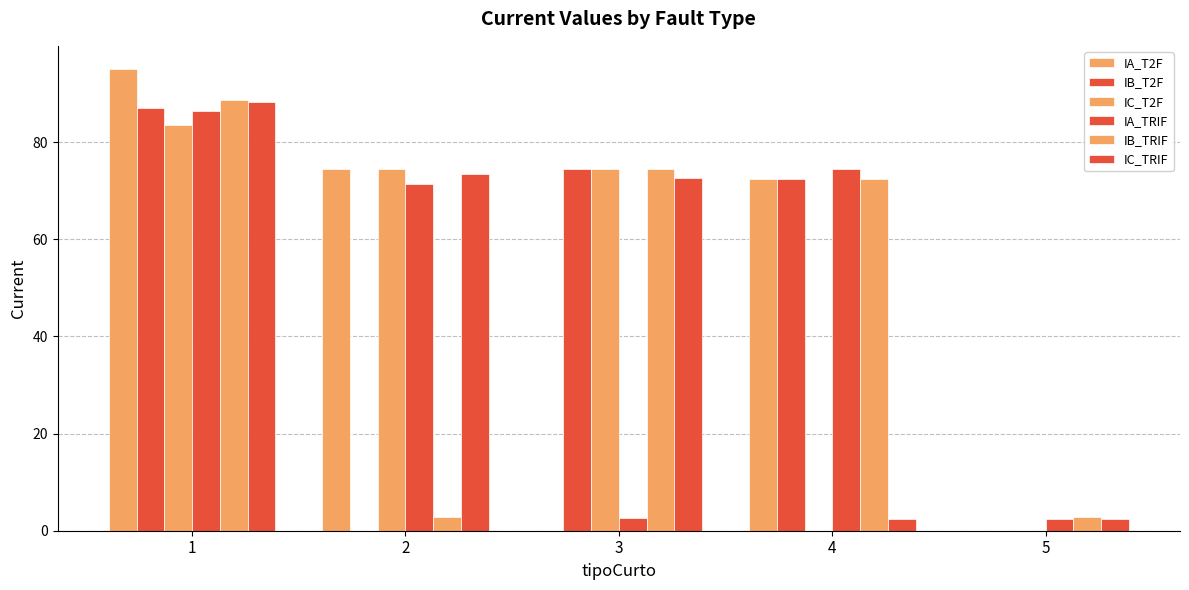

What is the total value across all series at 4?

294.2